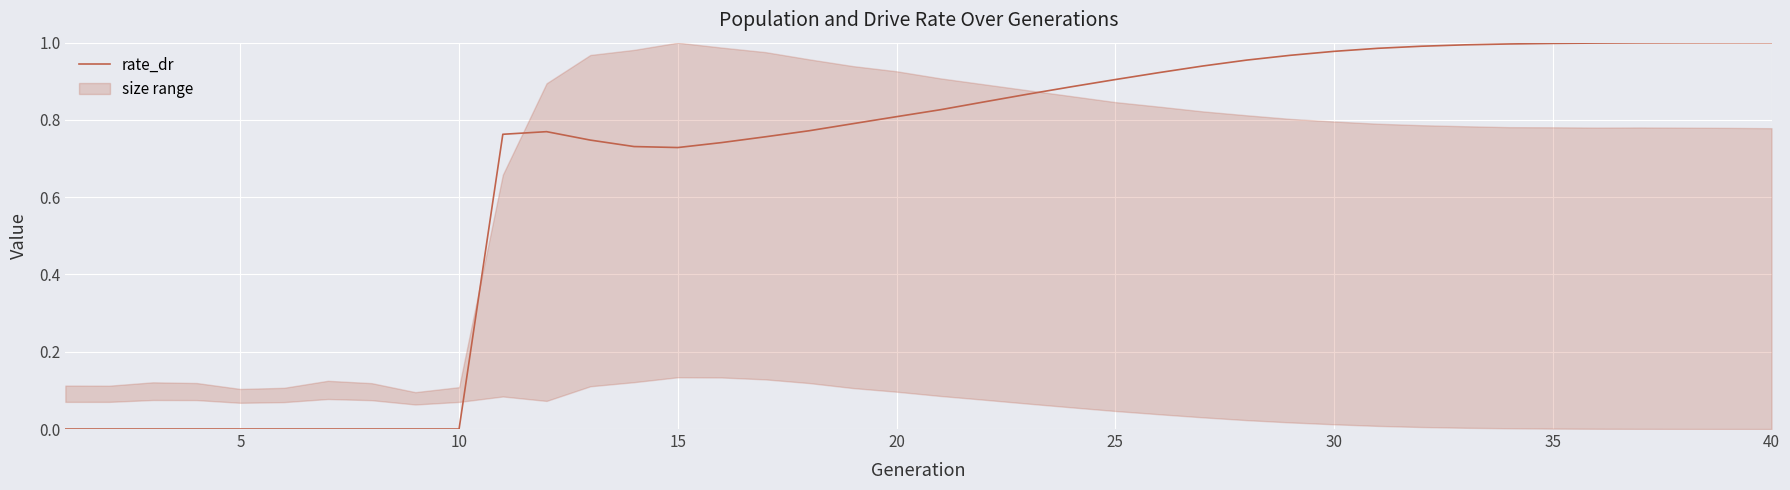

How many interior local valleys (lower than both neighbors) does the data have?

1